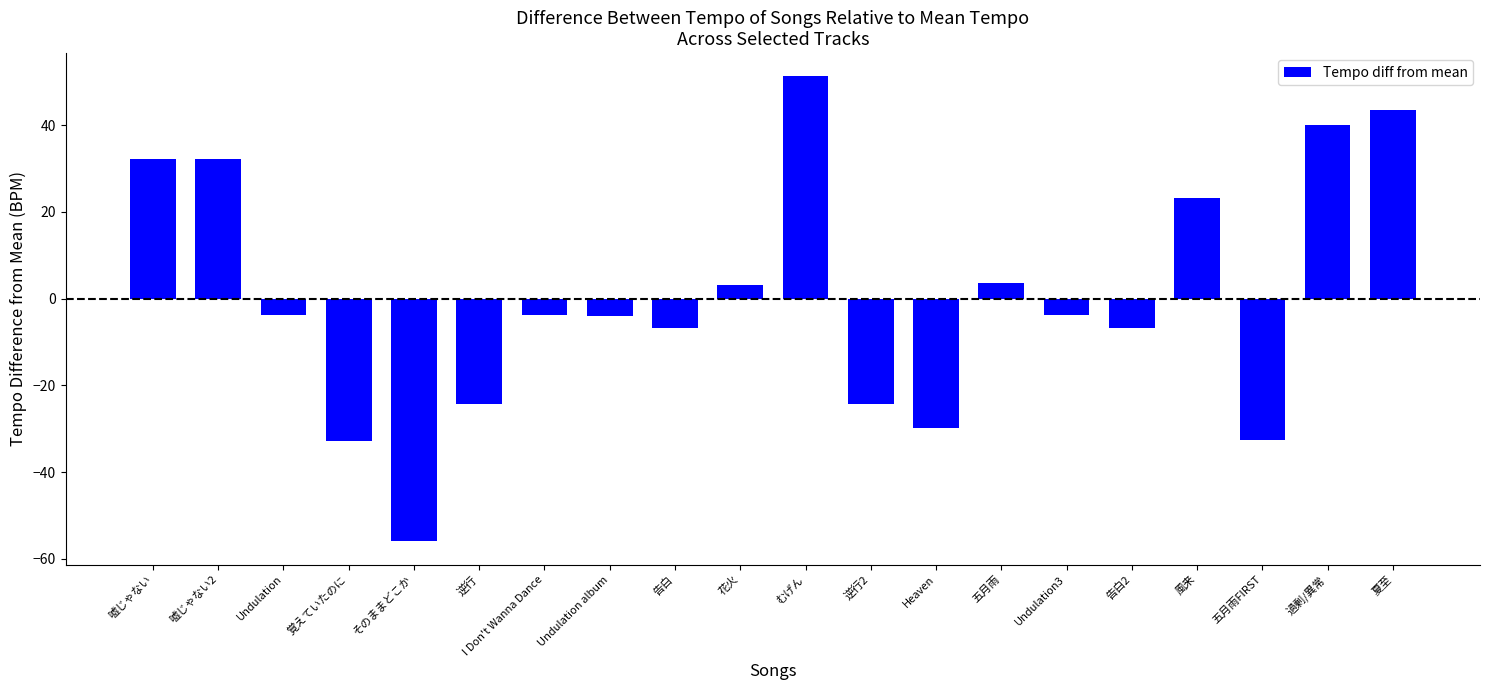

Is it true that the value at 風来 is 23.2?

True